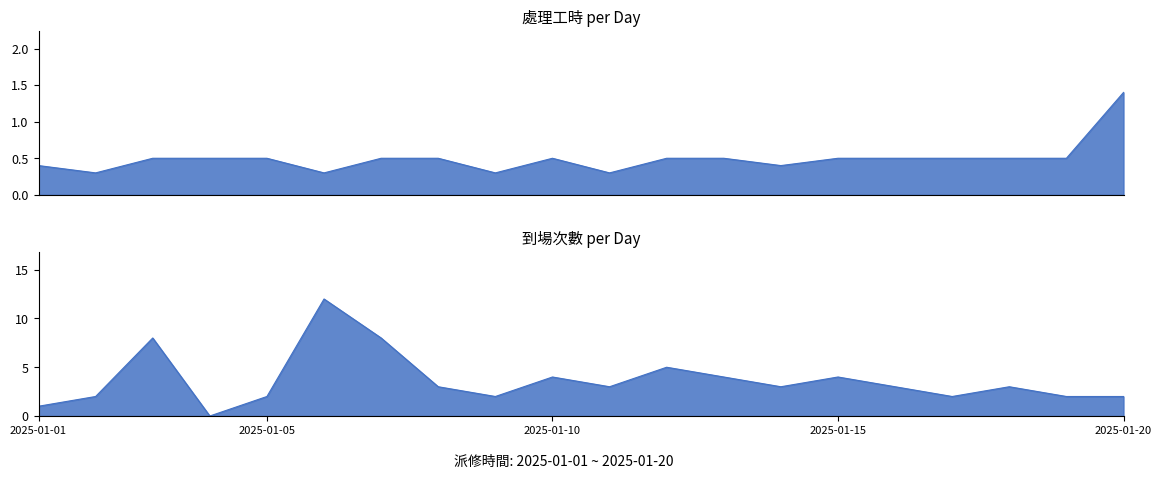

Reading left to right, list all the values displayed in this chart.

處理工時: 0.4	0.3	0.5	0.5	0.5	0.3	0.5	0.5	0.3	0.5	0.3	0.5	0.5	0.4	0.5	0.5	0.5	0.5	0.5	1.4
到場次數: 1.0	2.0	8.0	0.0	2.0	12.0	8.0	3.0	2.0	4.0	3.0	5.0	4.0	3.0	4.0	3.0	2.0	3.0	2.0	2.0